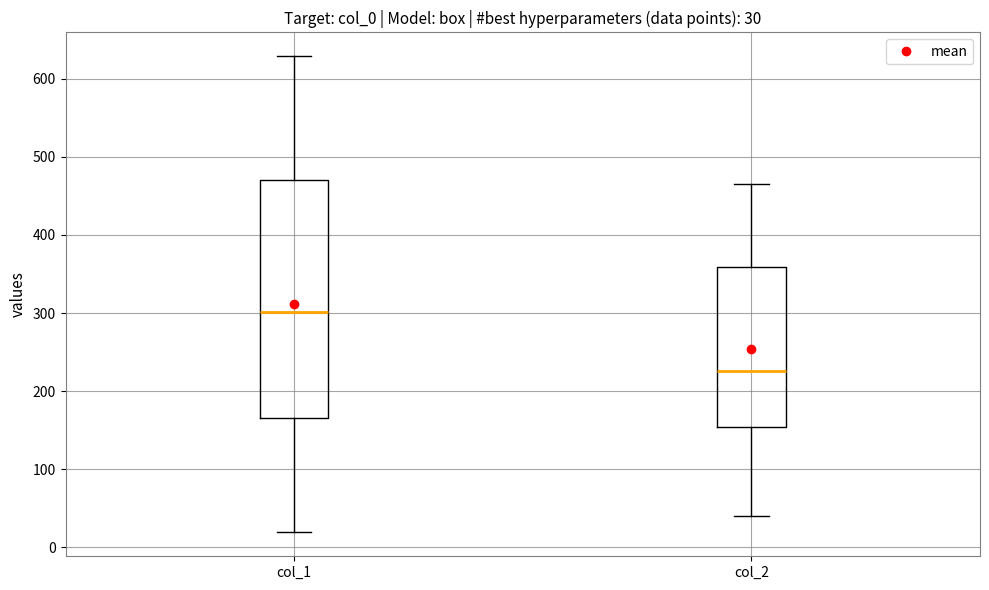

Which box's median line is the lowest?

col_2